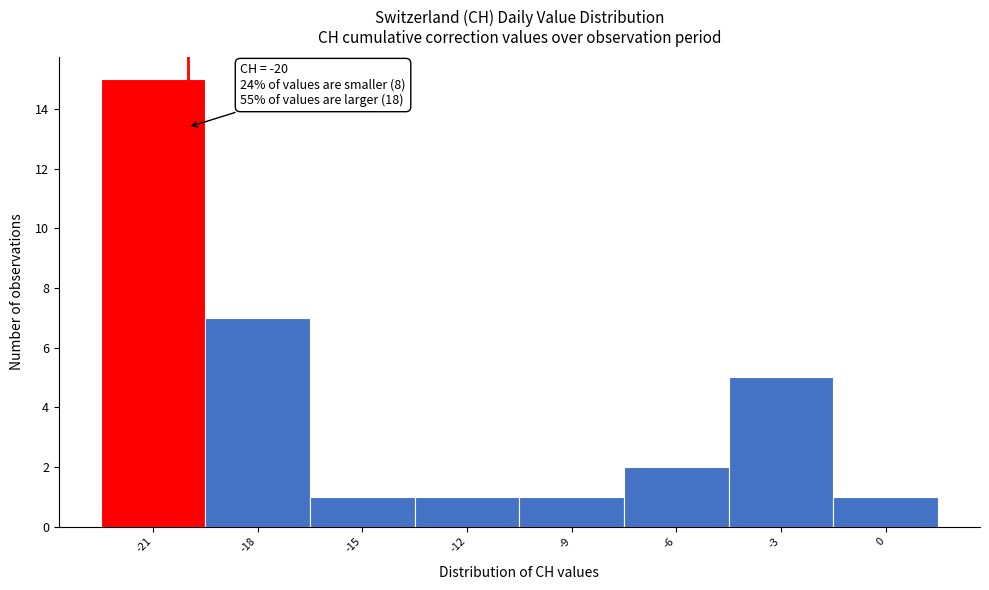

Over which range of the x-axis is the bar tallest?

-22.5 to -19.5